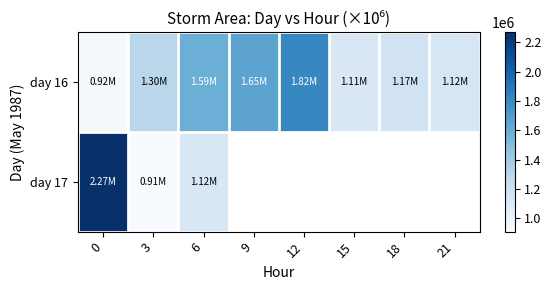

What is the difference between the highest and lowest values at 6?

471875.0